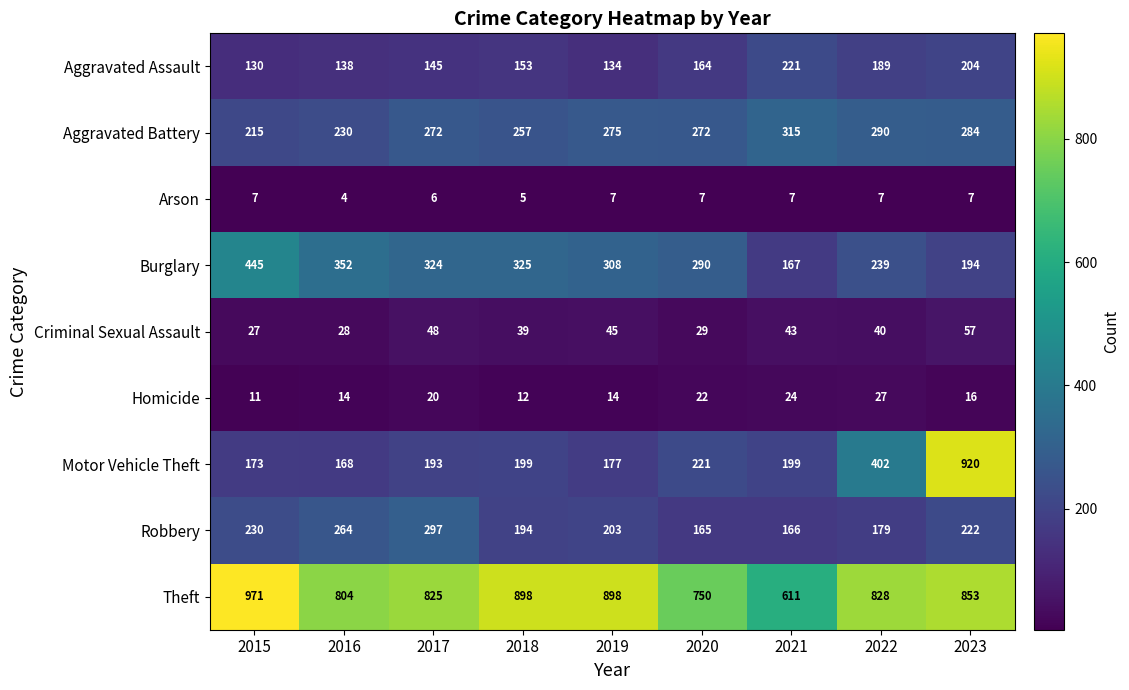

What is the average value of the Aggravated Assault series?

164